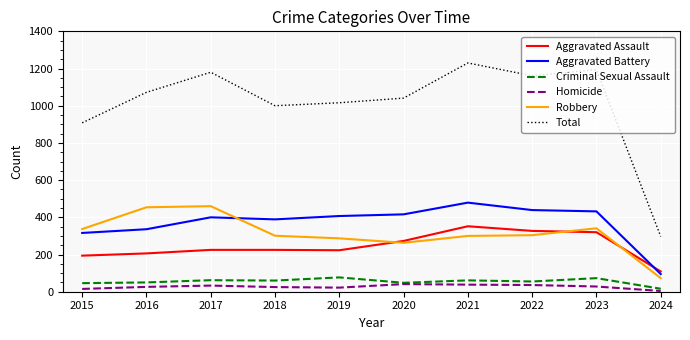

What is the sum of the Total values at 2022 and 2021?

2391